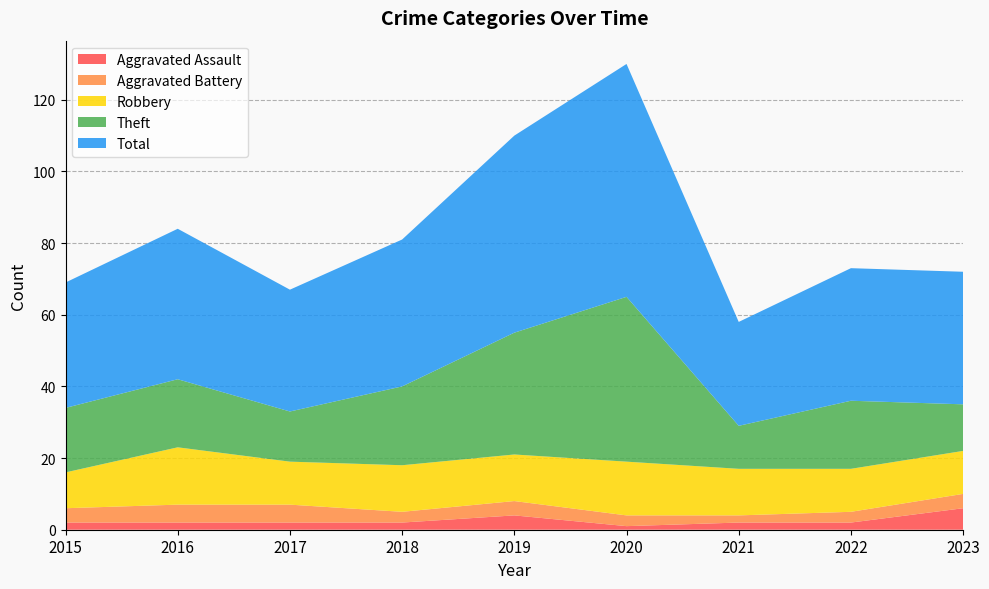

Reading right to left, transcribe all the data shown in this chart.

Aggravated Assault: 2023=6	2022=2	2021=2	2020=1	2019=4	2018=2	2017=2	2016=2	2015=2
Aggravated Battery: 2023=4	2022=3	2021=2	2020=3	2019=4	2018=3	2017=5	2016=5	2015=4
Robbery: 2023=12	2022=12	2021=13	2020=15	2019=13	2018=13	2017=12	2016=16	2015=10
Theft: 2023=13	2022=19	2021=12	2020=46	2019=34	2018=22	2017=14	2016=19	2015=18
Total: 2023=37	2022=37	2021=29	2020=65	2019=55	2018=41	2017=34	2016=42	2015=35